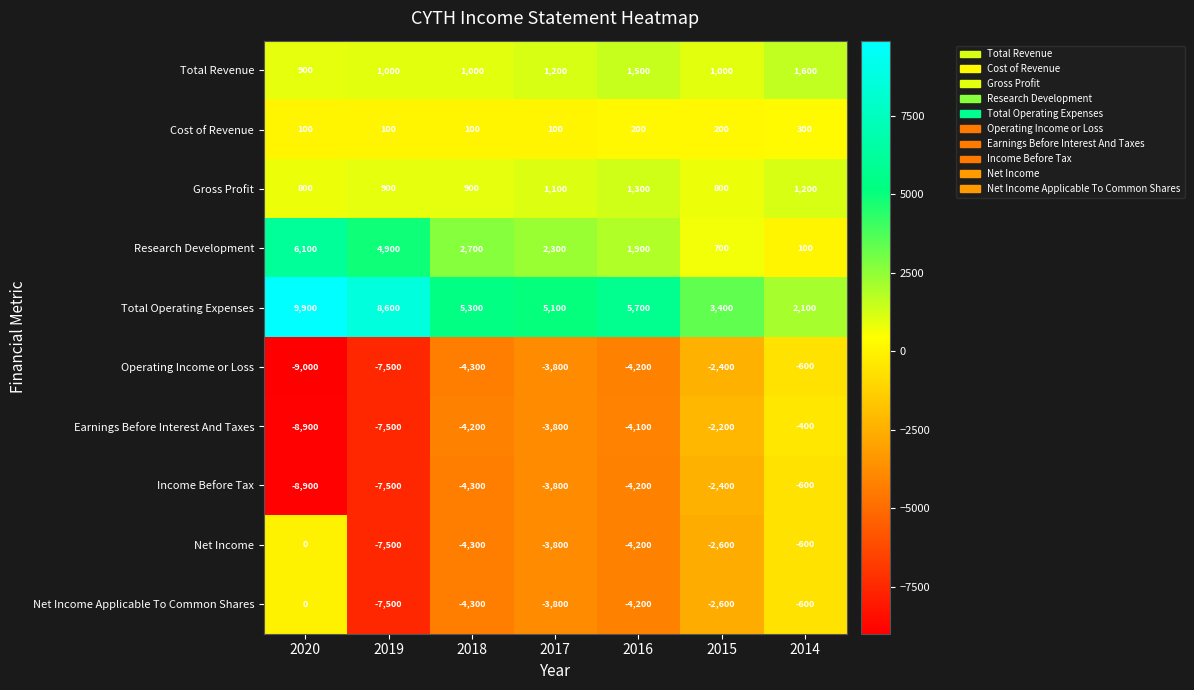

What is the minimum value shown in the chart?

-9000